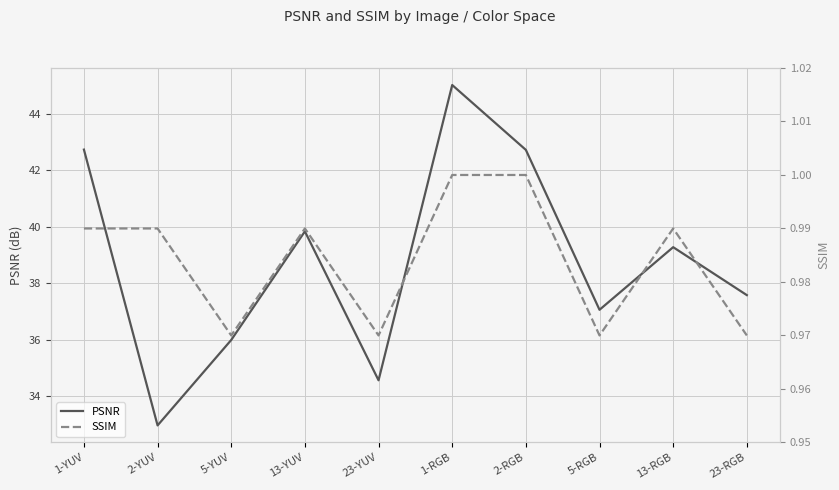

What is the difference between the highest and lowest values at 1-YUV?

41.8